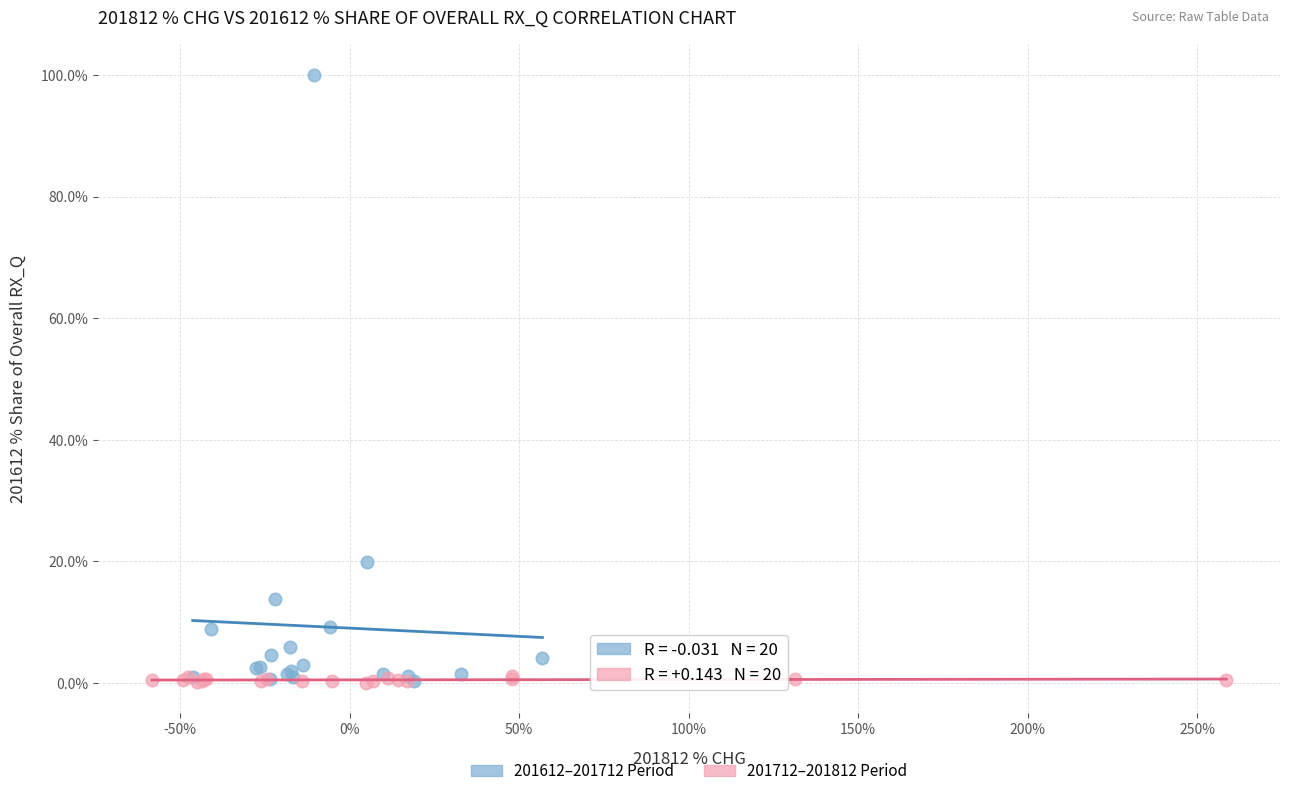

Which series has the widest spread of Y values?

201612–201712 Period